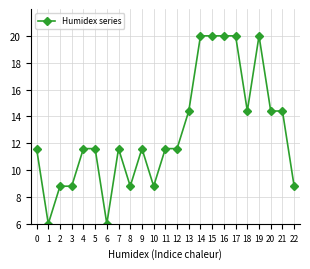

True or false: there are more than 0 points higher than both neighbors.

True